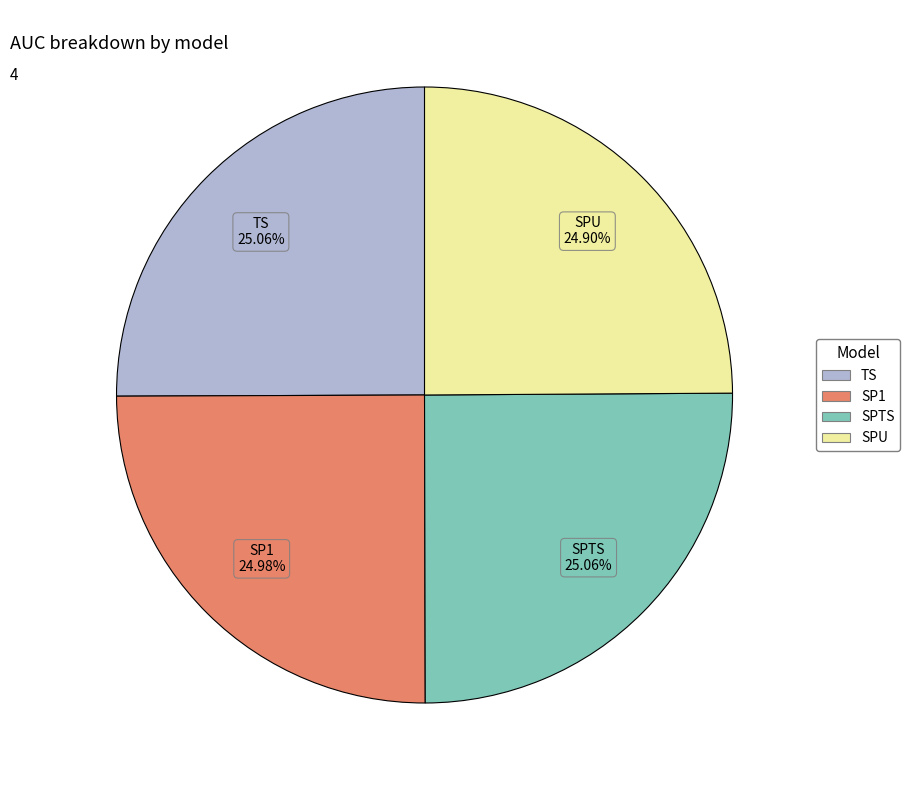

Does SPU represent more than half of the total?

No